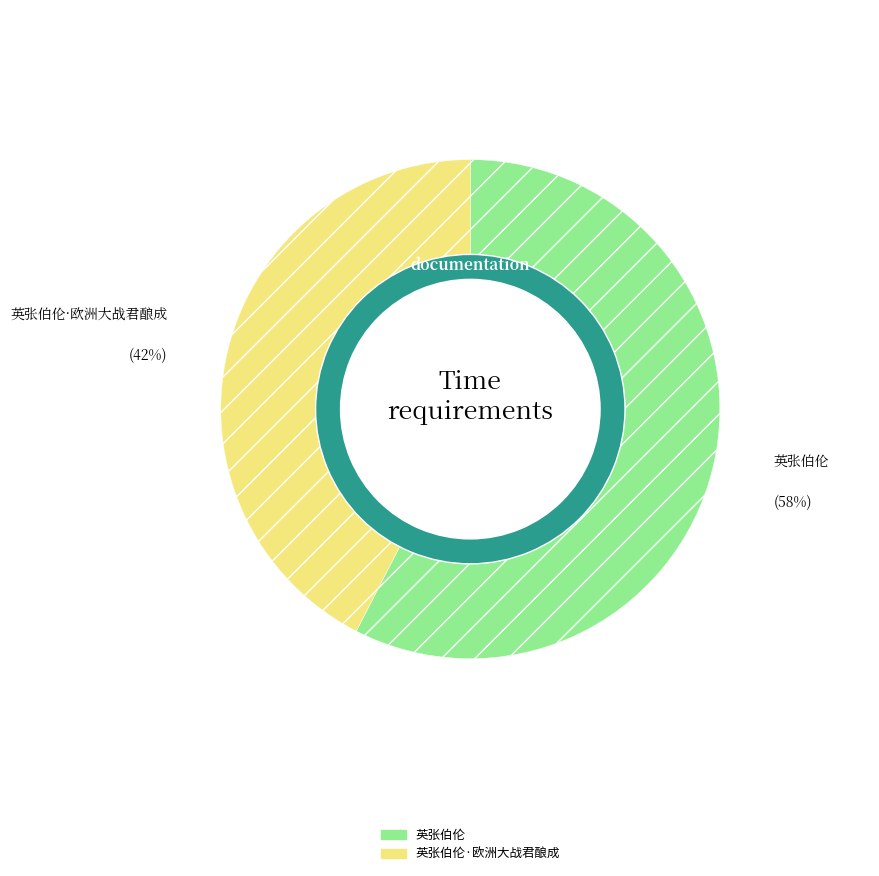

Which category has the biggest portion of the pie?

英张伯伦